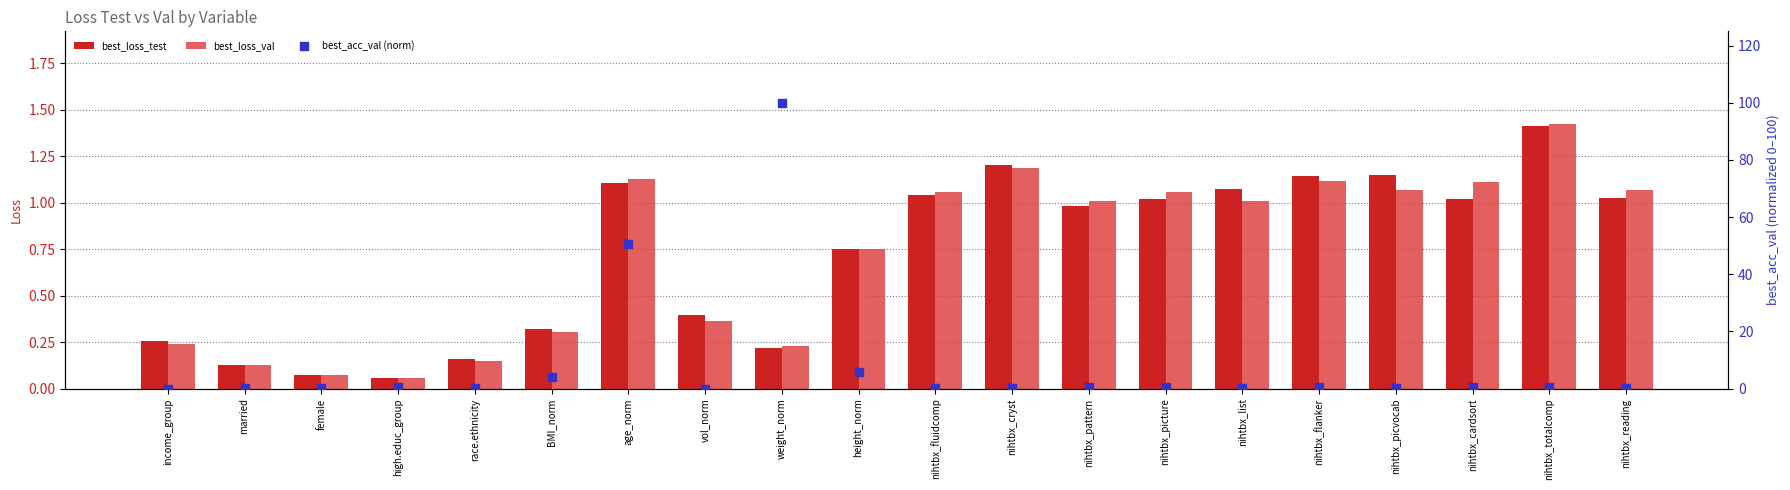

What are all the series names shown in the legend?

best_loss_test, best_loss_val, best_acc_val (norm)